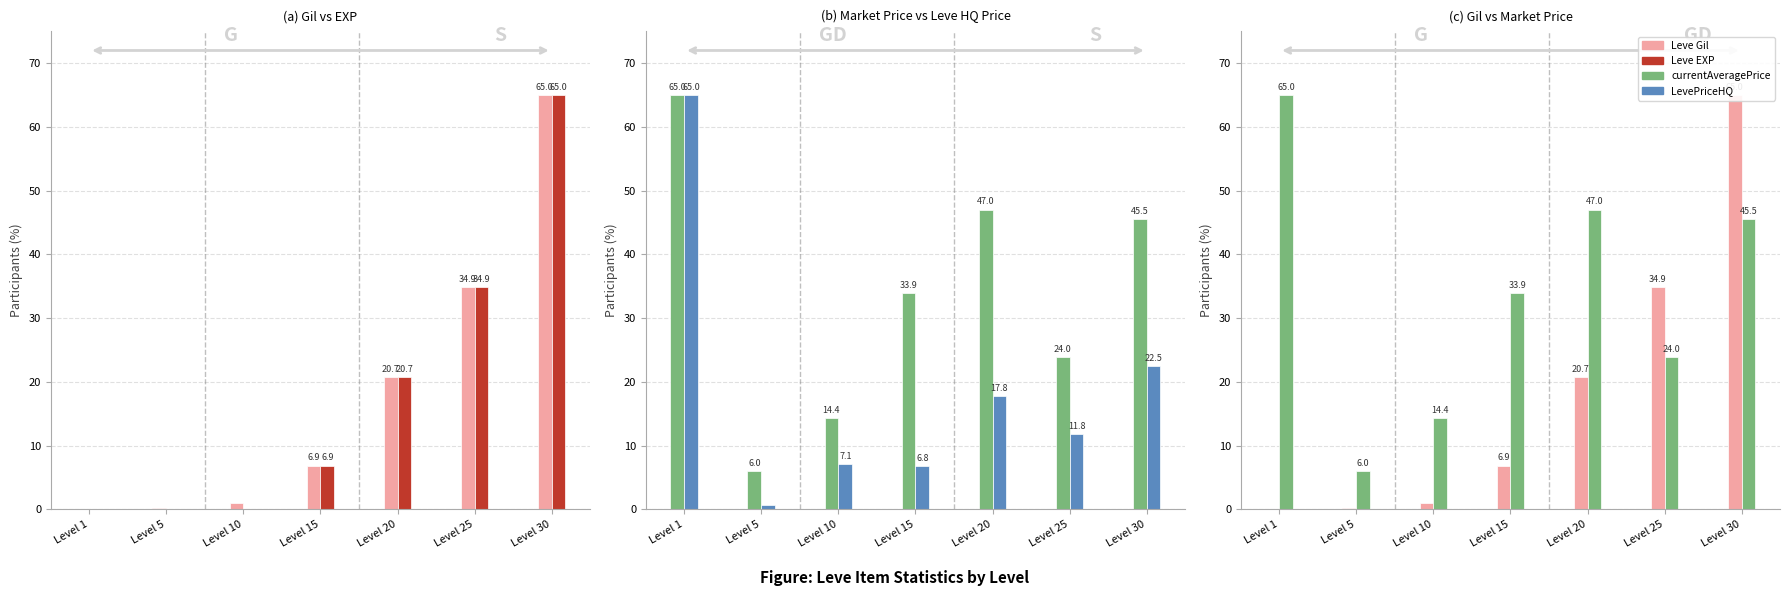

Reading right to left, list all the values displayed in this chart.

Leve Gil: Level 30=65.0	Level 25=34.9	Level 20=20.7	Level 15=6.9	Level 10=1.0	Level 5=0.2	Level 1=0.2
Leve EXP: Level 30=65.0	Level 25=34.9	Level 20=20.7	Level 15=6.9	Level 10=0.0	Level 5=0.0	Level 1=0.0
currentAveragePrice: Level 30=45.5	Level 25=24.0	Level 20=47.0	Level 15=33.9	Level 10=14.4	Level 5=6.0	Level 1=65.0
LevePriceHQ: Level 30=22.5	Level 25=11.8	Level 20=17.8	Level 15=6.8	Level 10=7.1	Level 5=0.6	Level 1=65.0